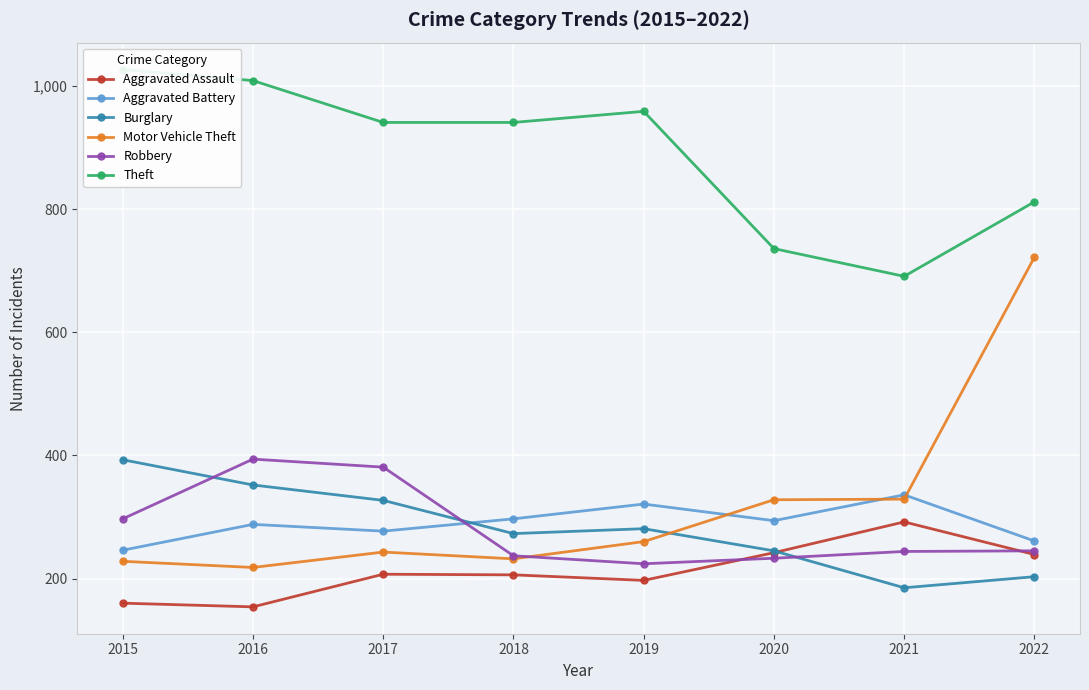

Which category has the lowest value across all series?

2016